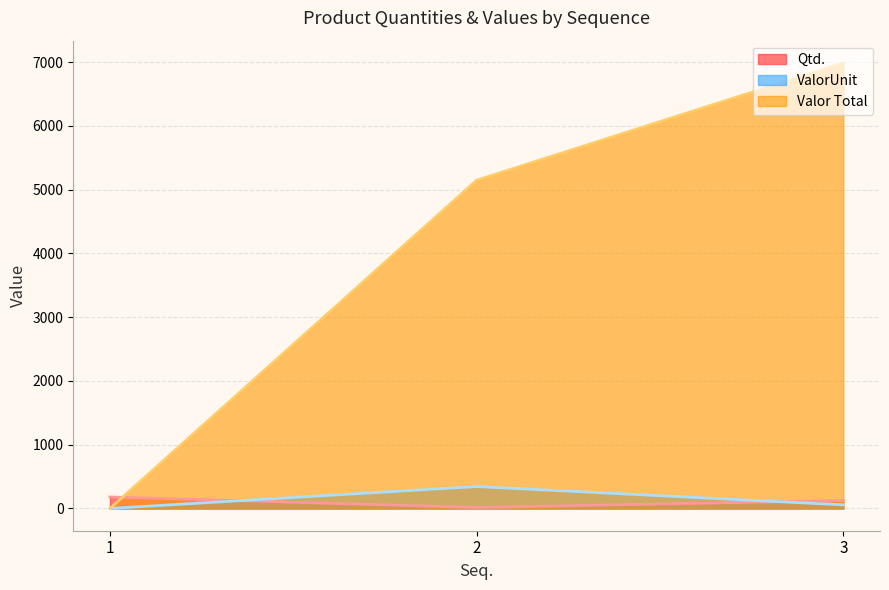

At which category does the chart reach its minimum across all series?

1